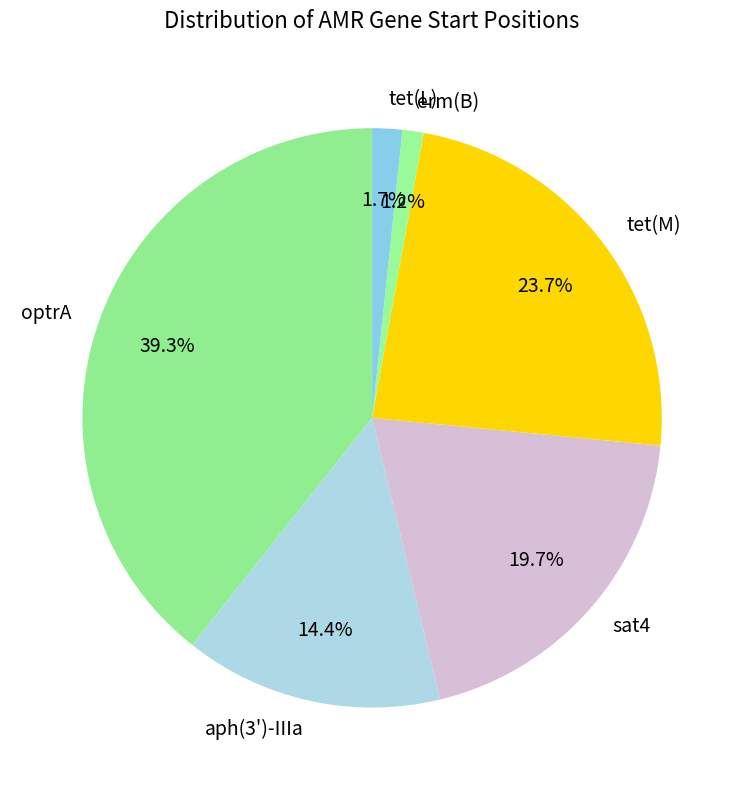

Is the sum of sat4 and tet(L) greater than half?

No